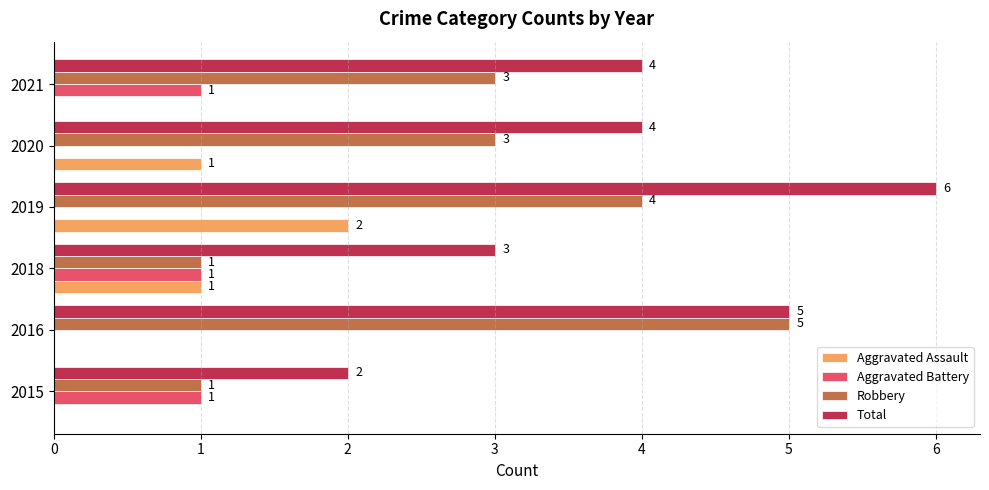

The value of Aggravated Assault at 2015 is 0. True or false?

True